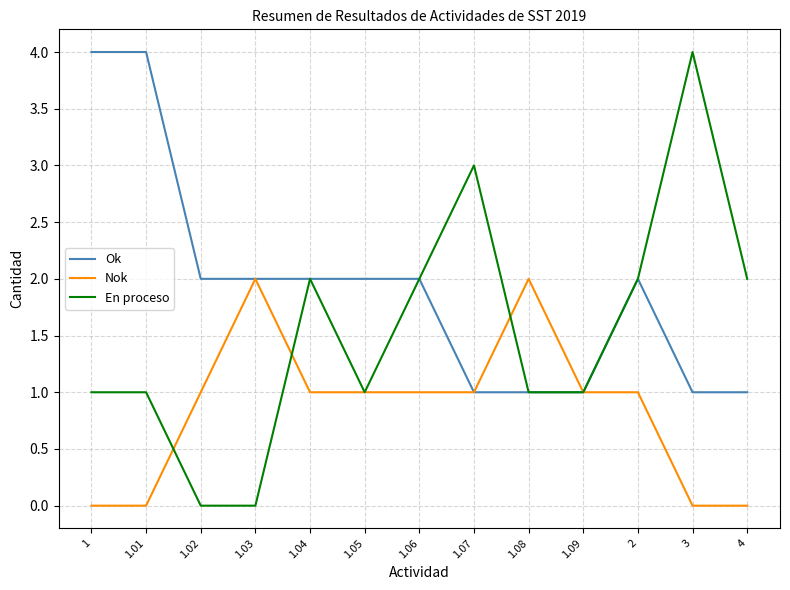

Which series changed the most between 1.03 and 3?

En proceso